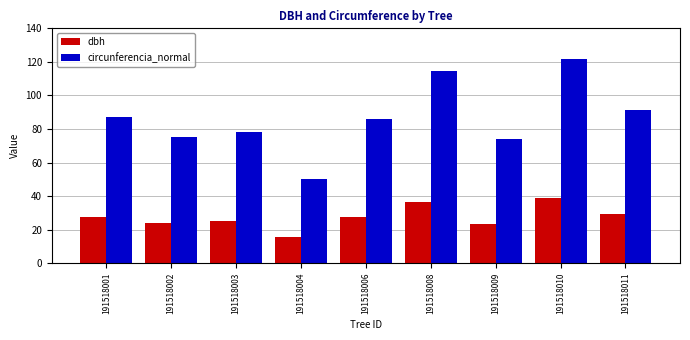

The circunferencia_normal series shows 76.2 at 191518008. True or false?

False